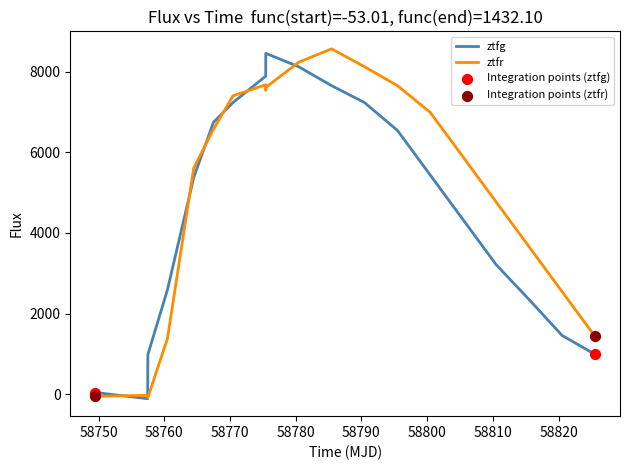

What is the maximum value for ztfg?

8456.2